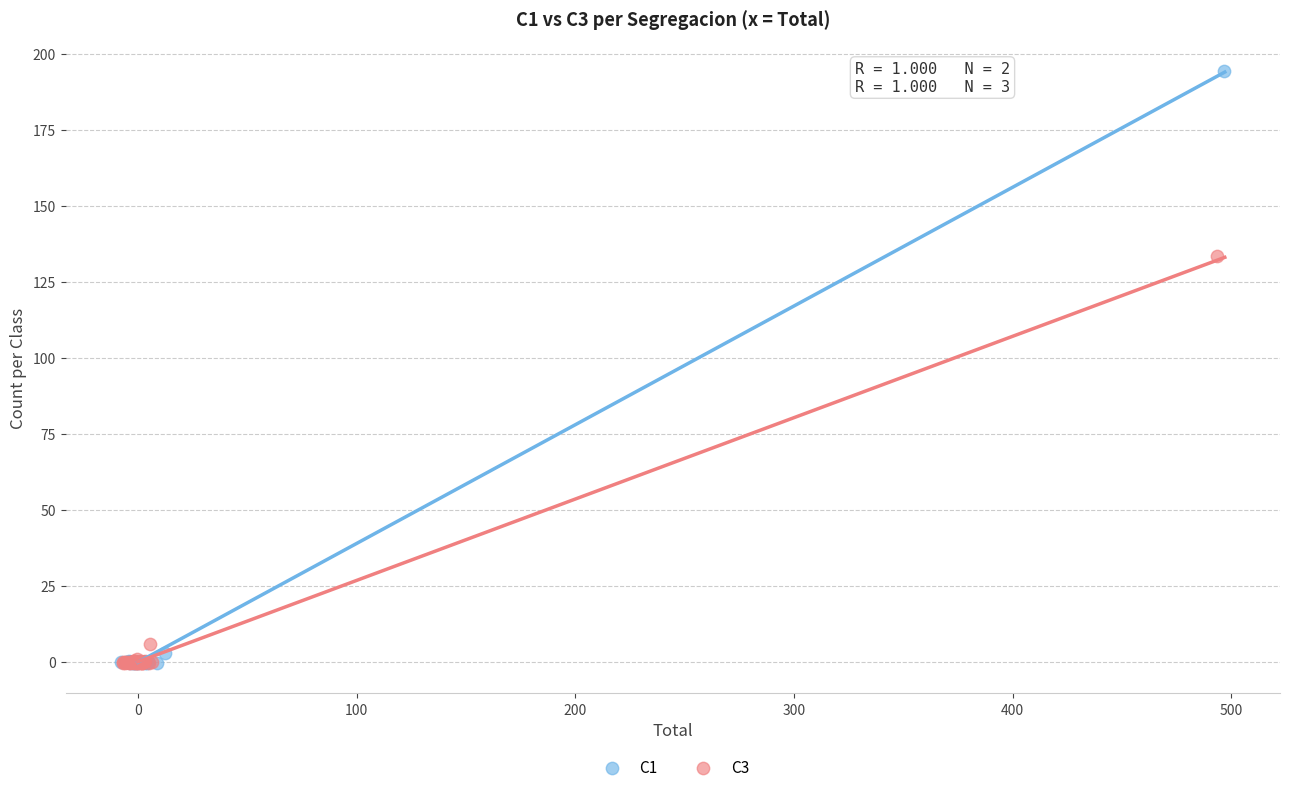

Which series has the widest spread of Y values?

C1